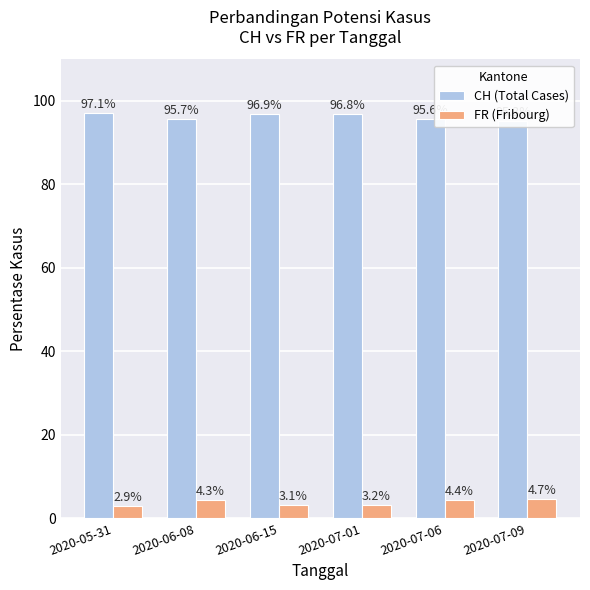

Rank the series by their maximum value, from highest to lowest.

CH (Total Cases), FR (Fribourg)